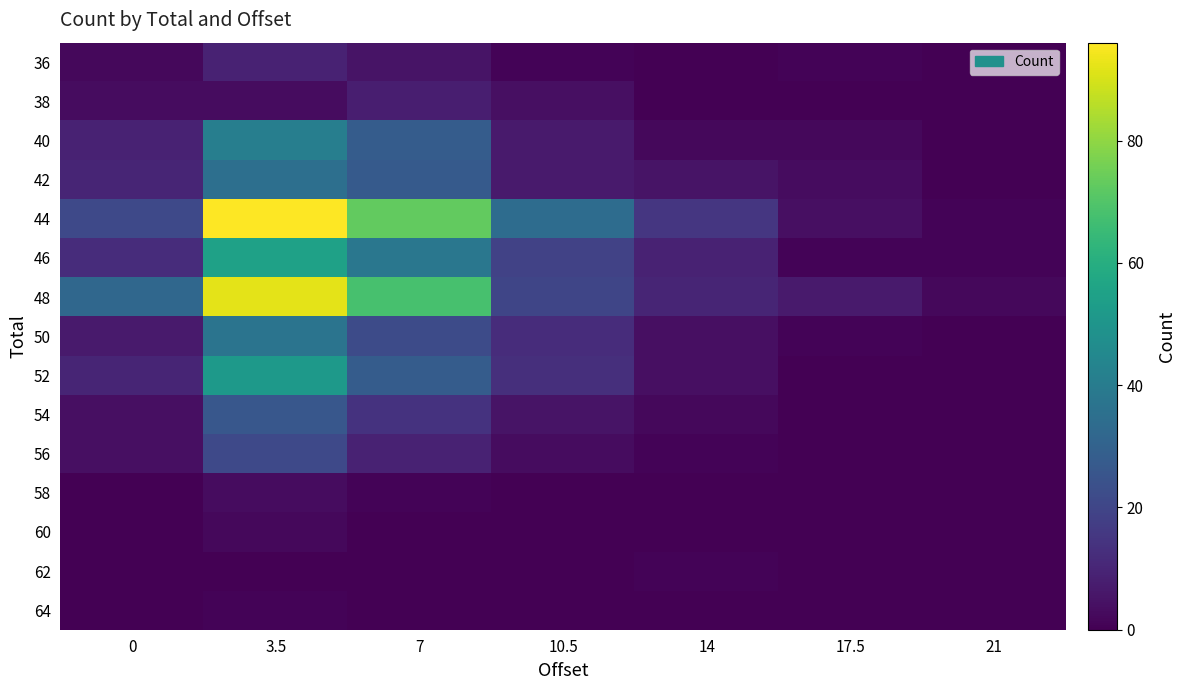

How many data points does each series have?

7